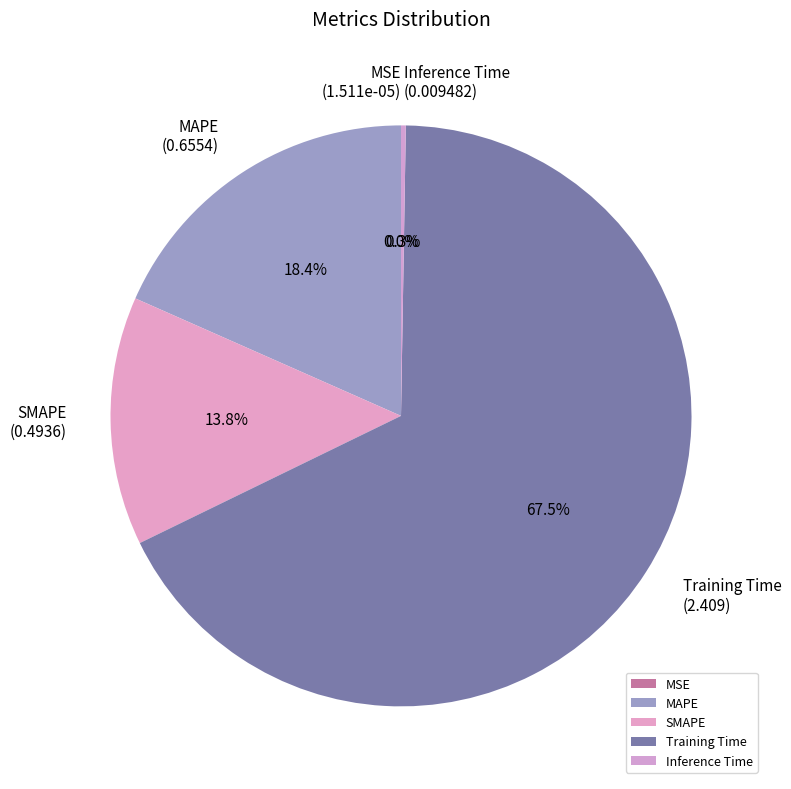

Is Training Time the majority of the pie?

Yes